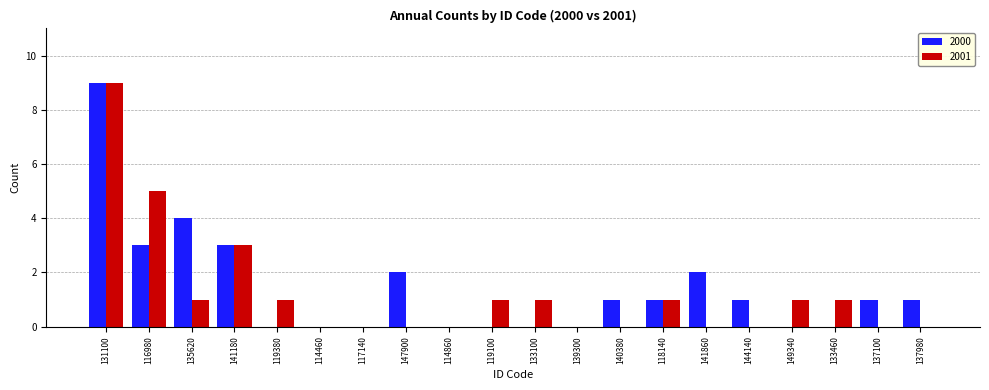

True or false: 2000 has a value of 1 at 137980.

True